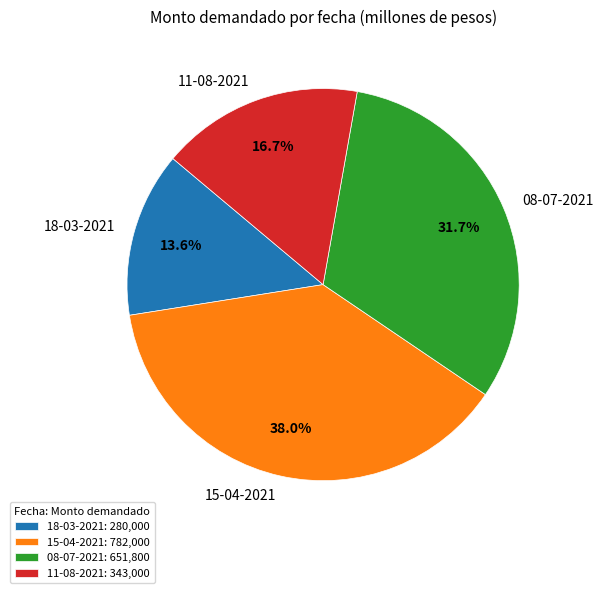

What is the ratio of the value at 18-03-2021 to the value at 08-07-2021?

0.4